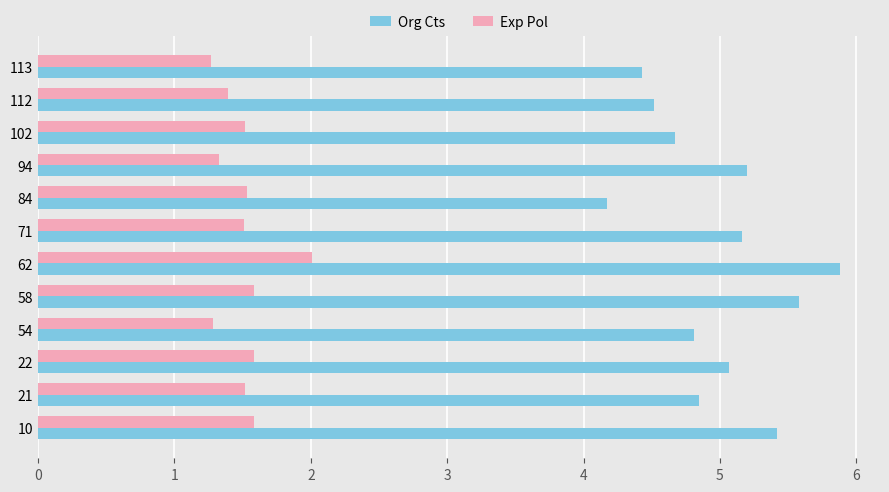

What is the minimum value shown in the chart?

1.3